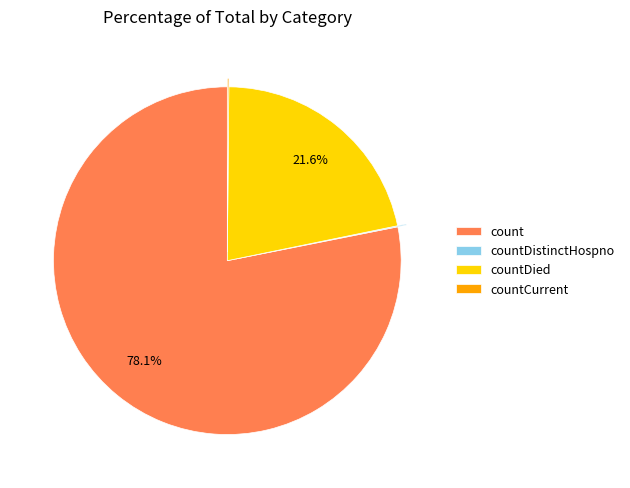

Does any single category account for the majority?

Yes